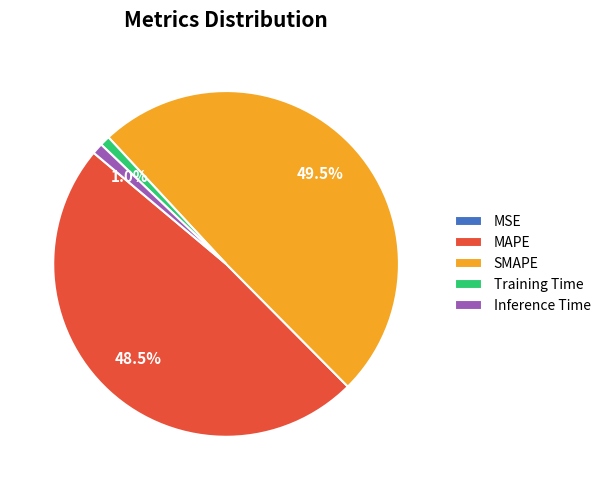

Does any single category account for the majority?

No